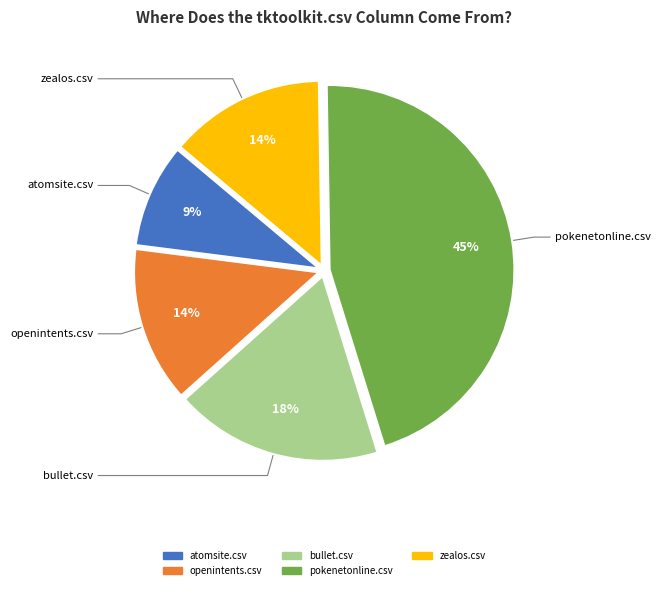

Is there a majority slice in this chart?

No